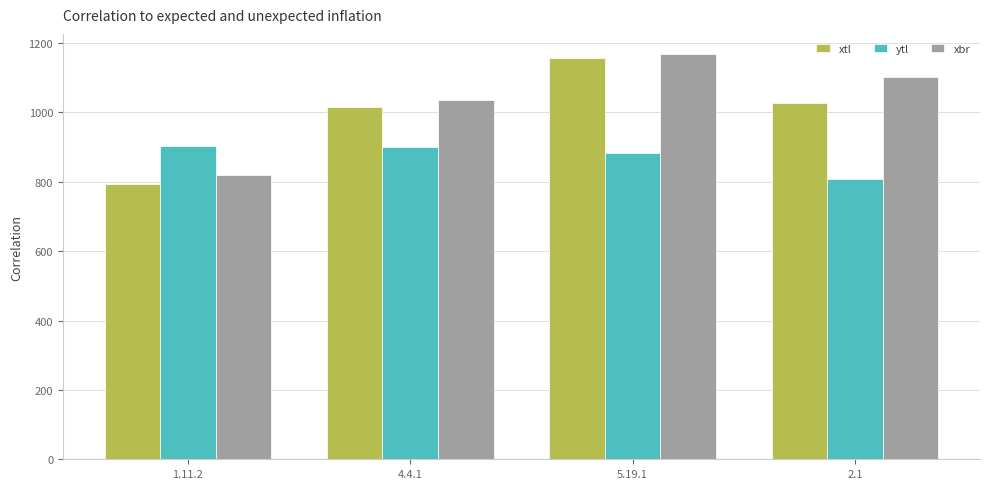

Count the number of data series in this chart.

3